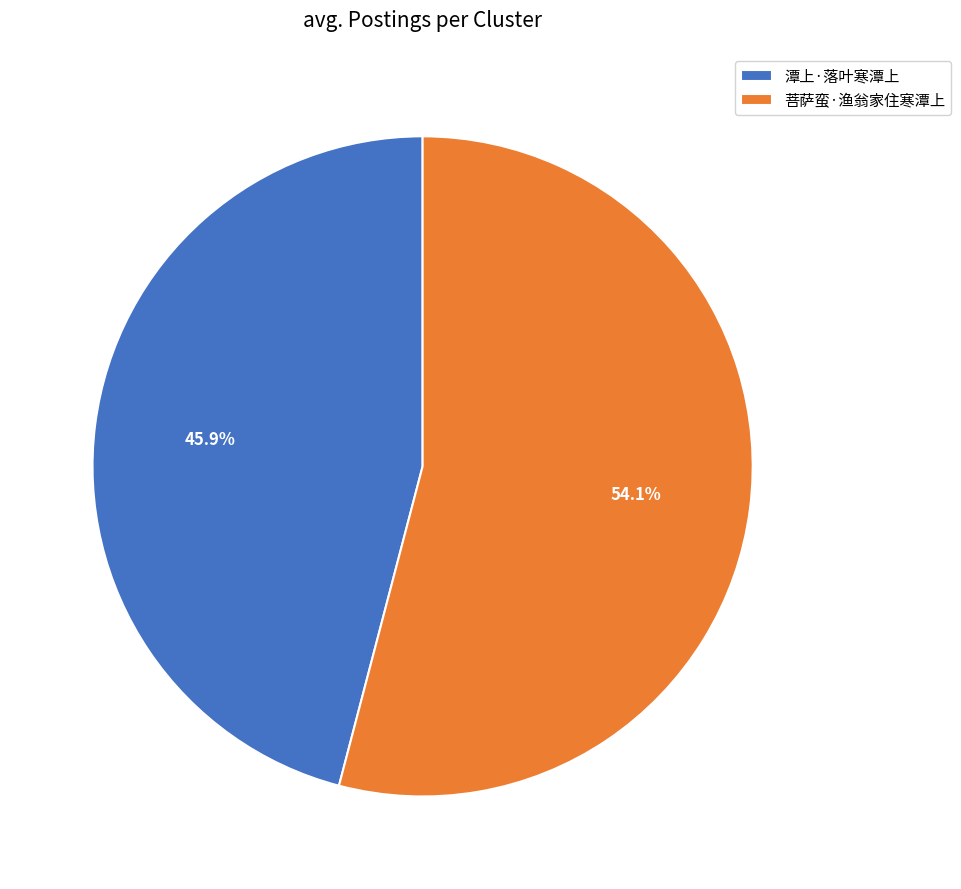

Which category has the smallest portion of the pie?

潭上·落叶寒潭上